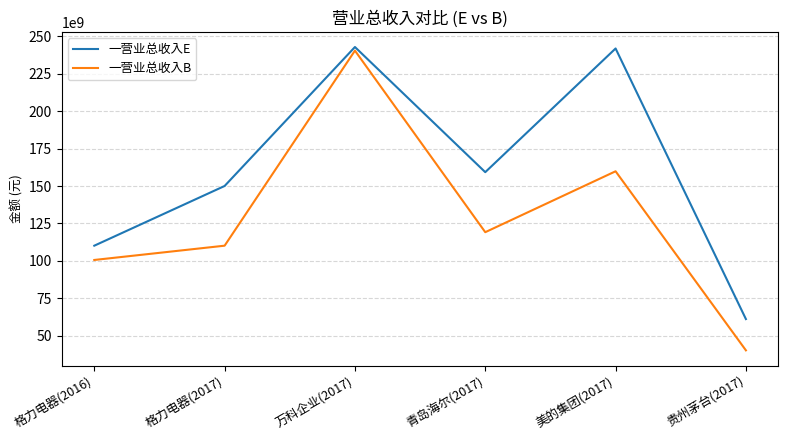

Which label corresponds to the smallest value in the chart?

贵州茅台(2017)